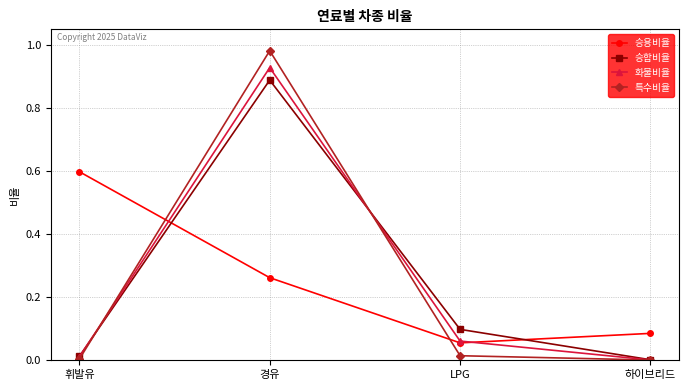

What is the difference between the 승합비율 values at 경유 and LPG?

0.8